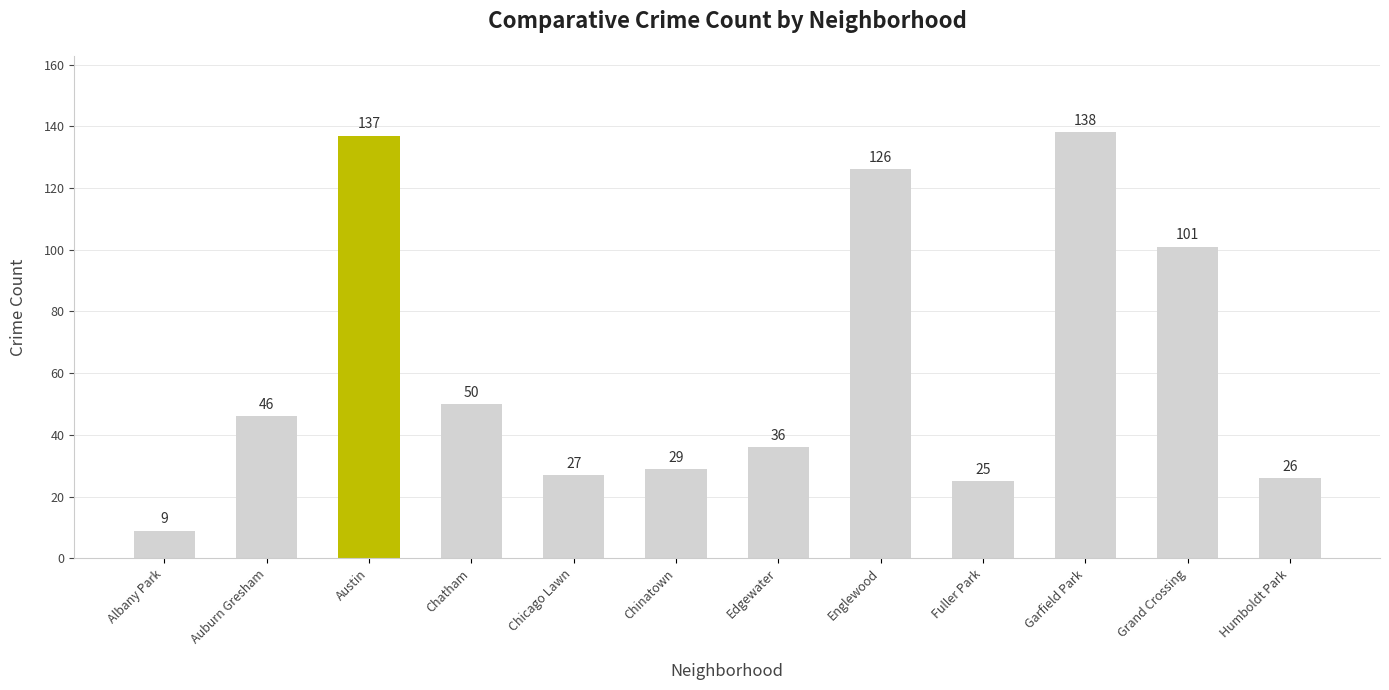

What is the sum of all values?

750